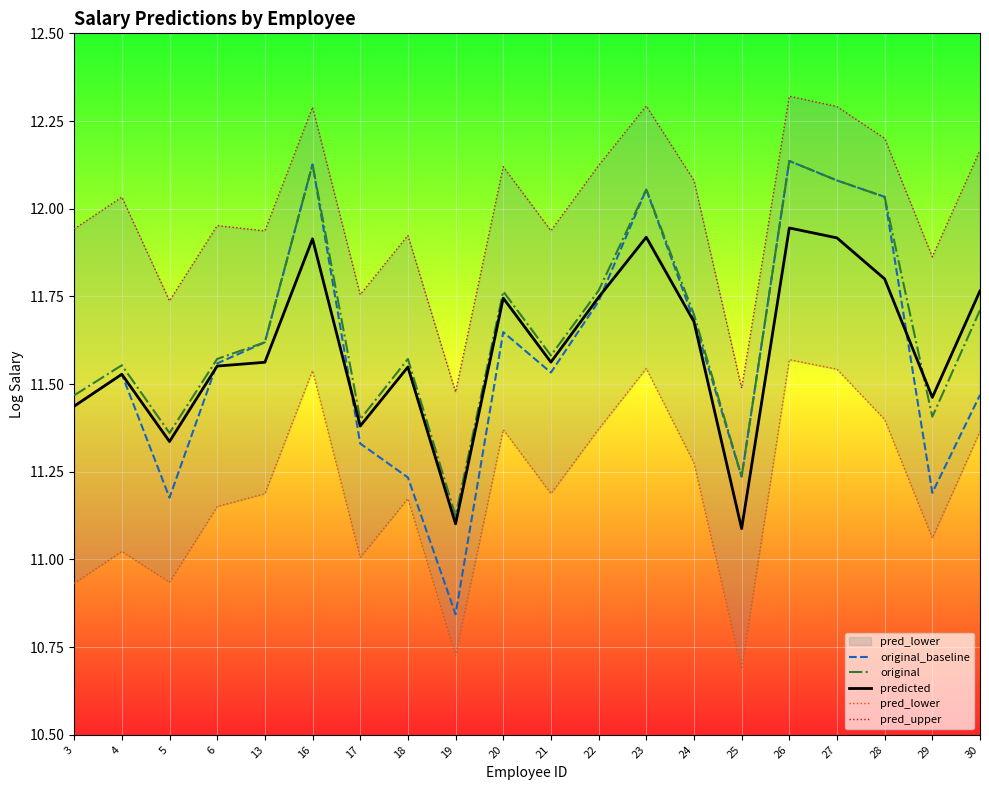

Which series has the largest range (max minus min)?

original_baseline